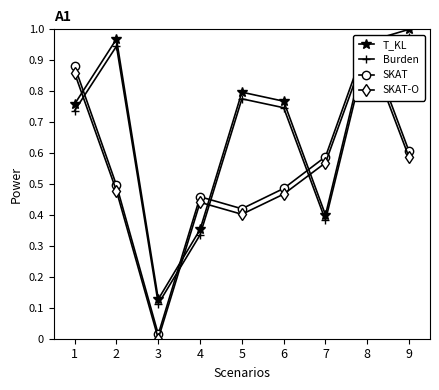

Does the chart display data point markers on the line(s)?

Yes